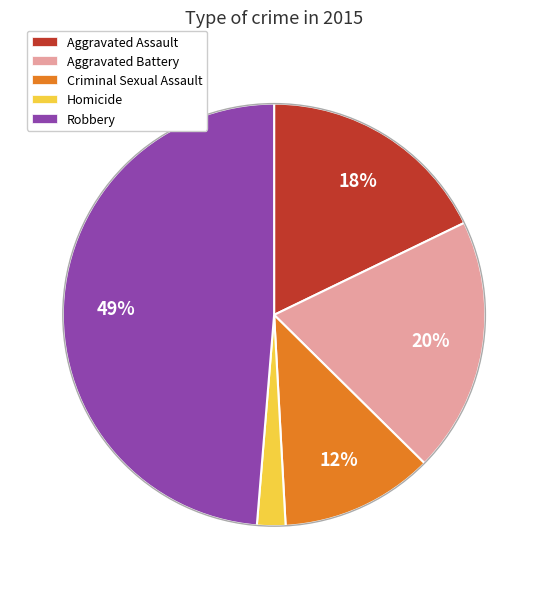

To the nearest percent, what is the difference between the largest and smallest slice percentages?

47%